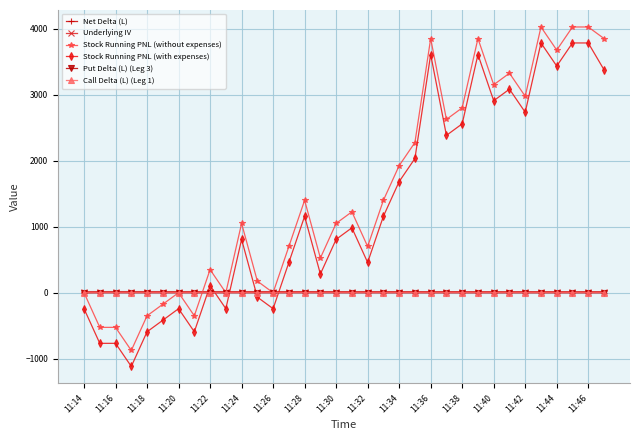

What is the smallest value displayed?

-1117.1